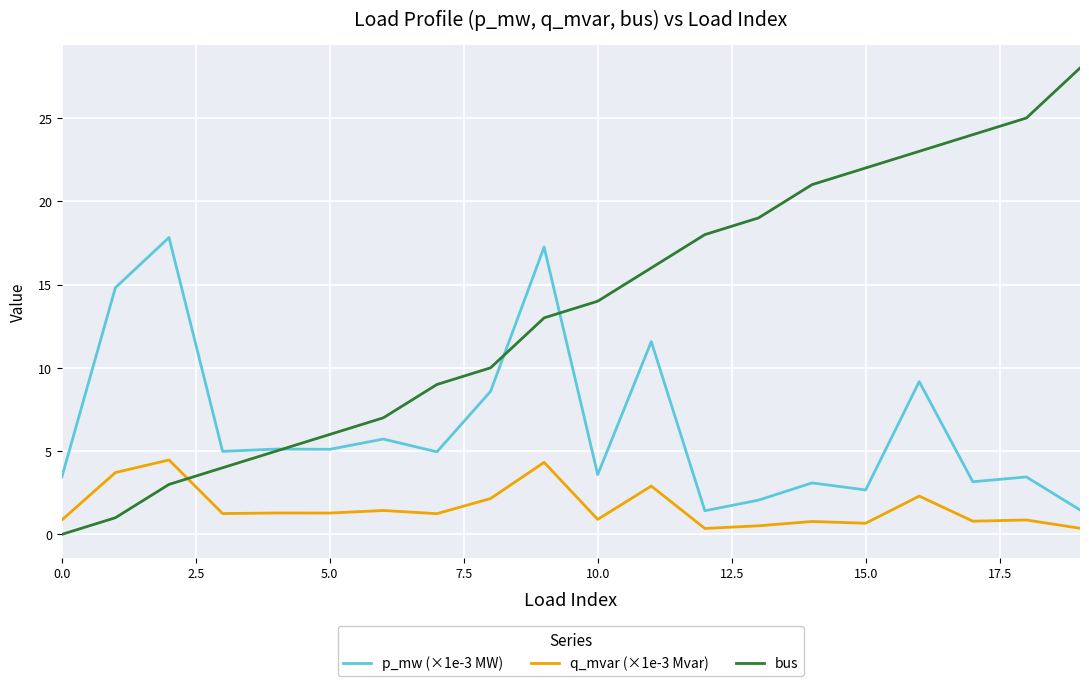

Is this an area chart (filled region under the line)?

No